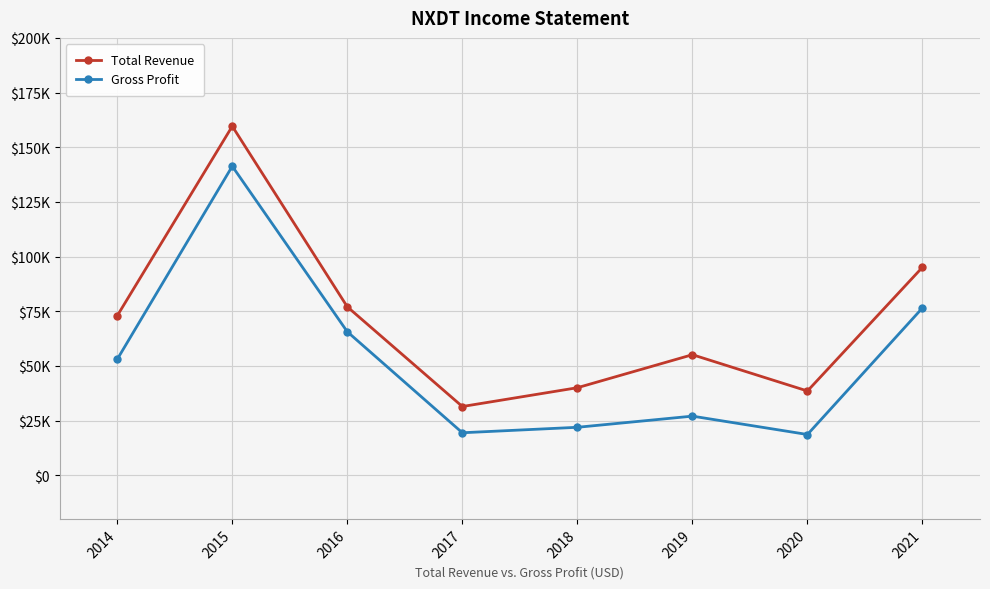

At which category does Total Revenue reach its first local valley?

2017